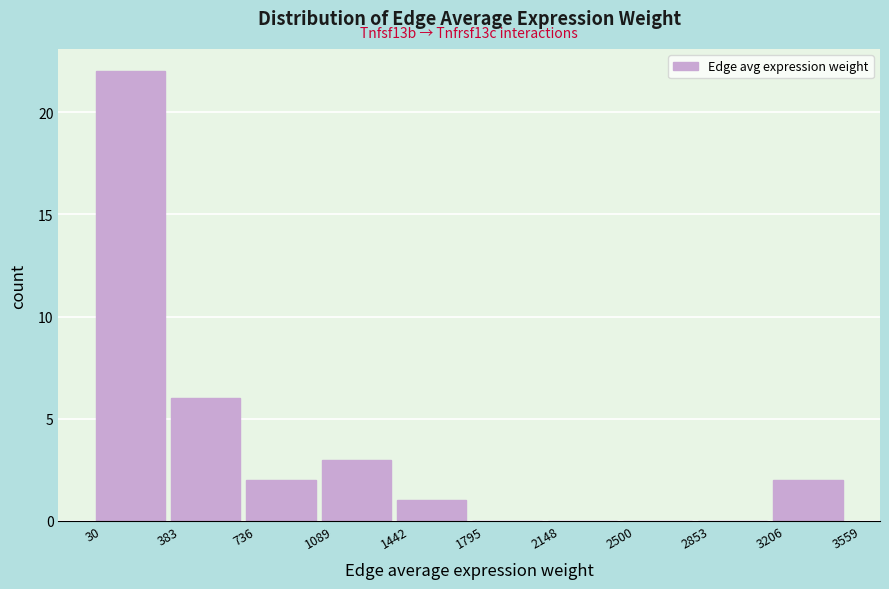

Which range on the x-axis has the tallest bar?

30 to 383